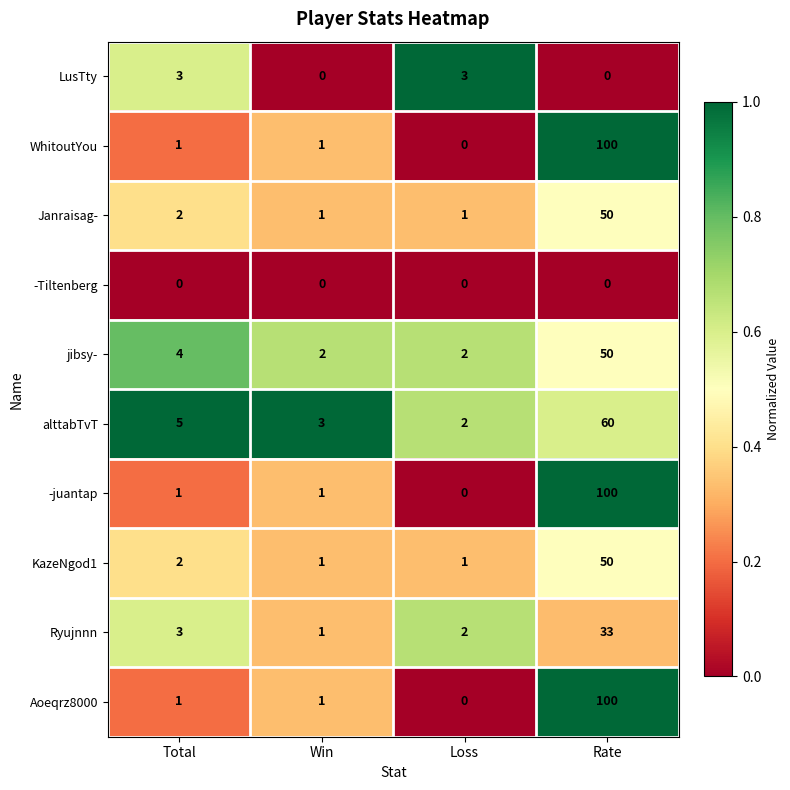

Count the number of categories in the chart.

4